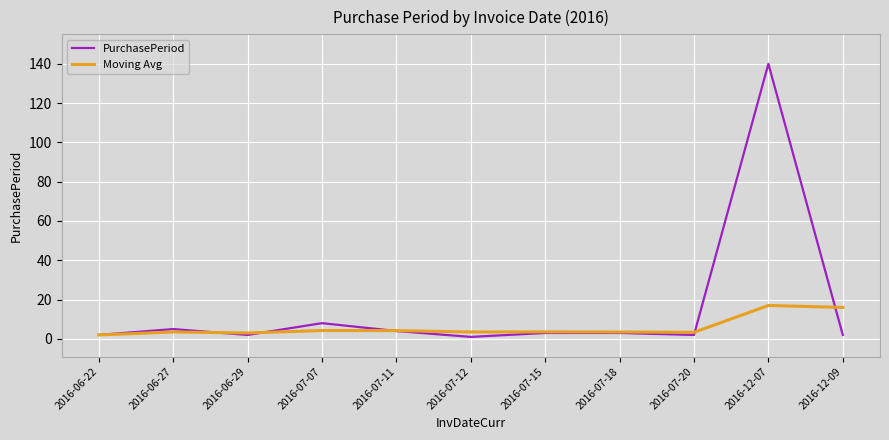

At which label does PurchasePeriod first exceed 3?

2016-06-27